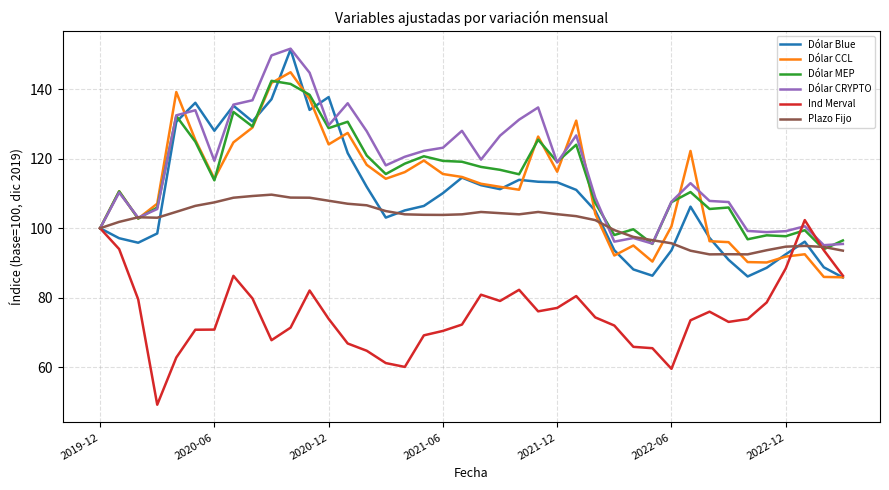

Which series has the widest spread of values?

Dólar Blue